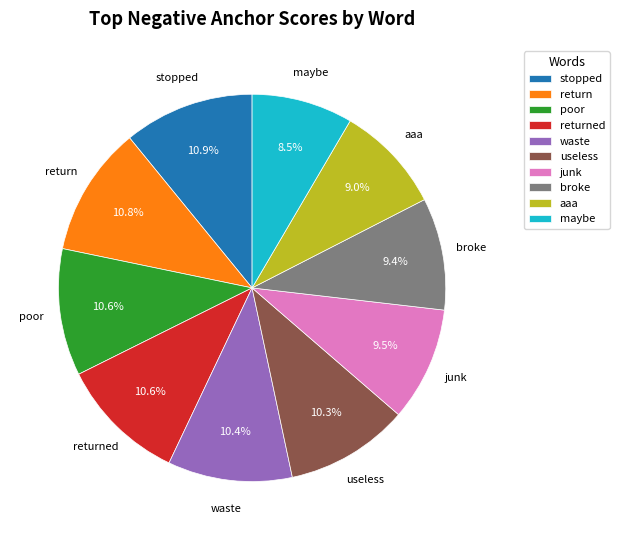

Does poor account for over 50% of the chart?

No